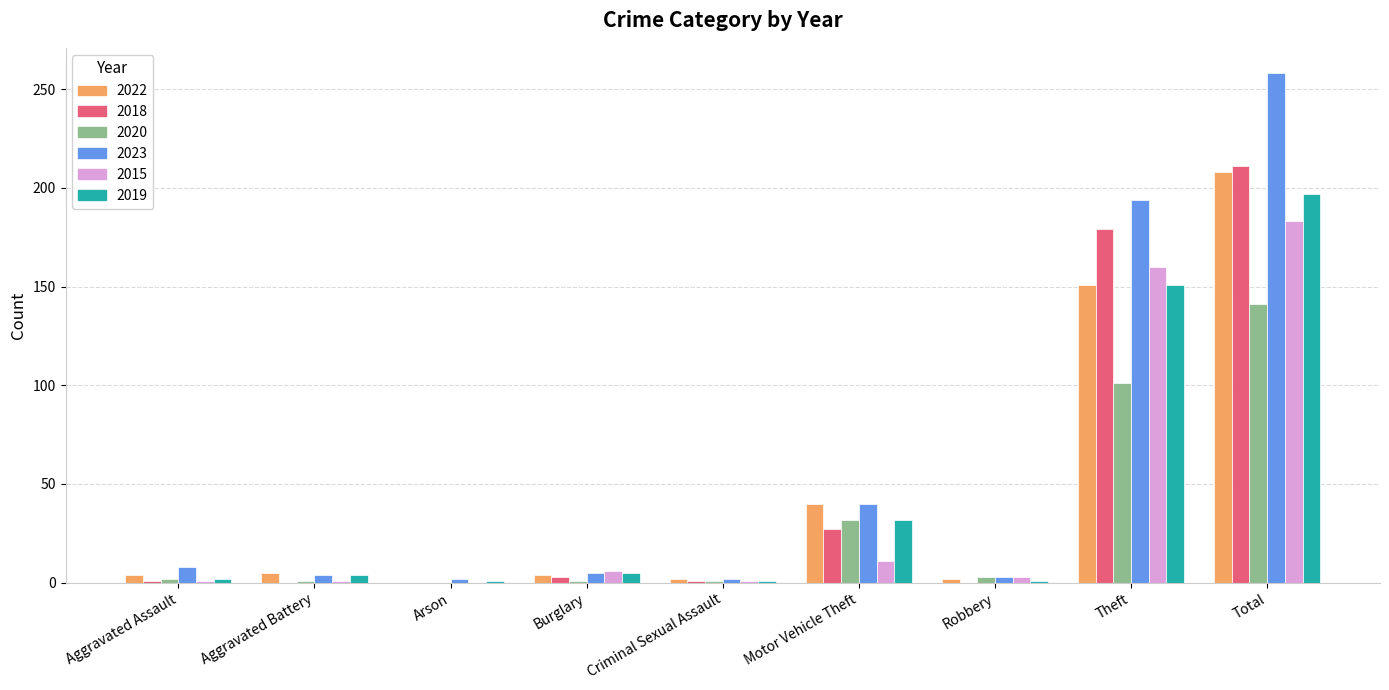

The value of 2020 at Aggravated Assault is 2. True or false?

True